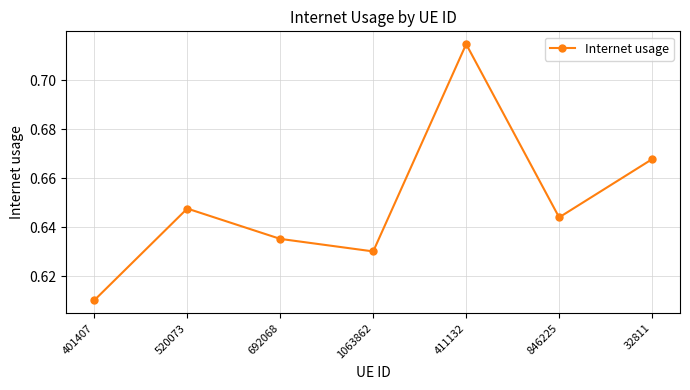

What position from the right is 401407?

7